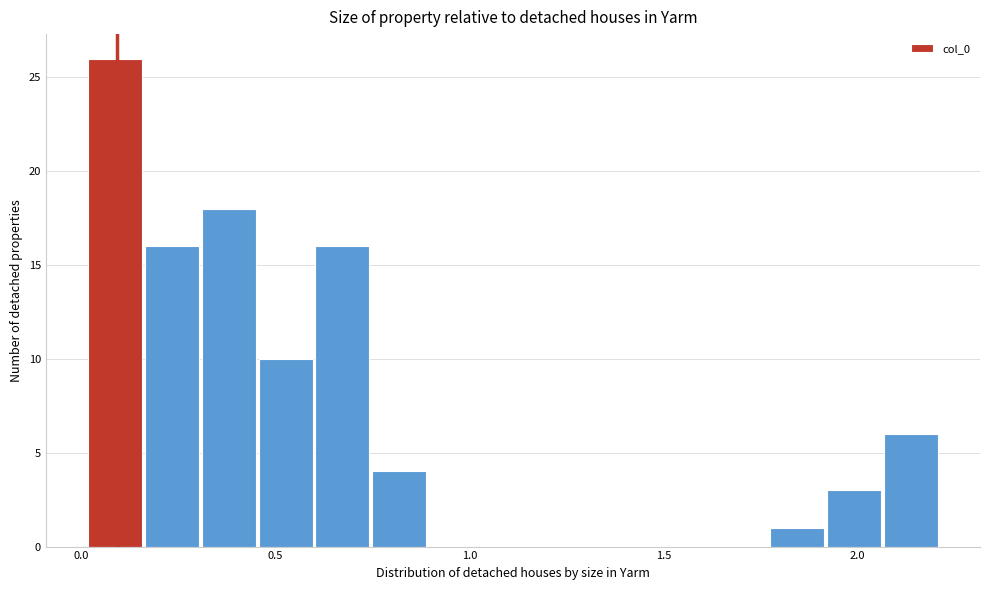

Read against the x-axis, roughly where is the centre of the tallest bar?

0.10